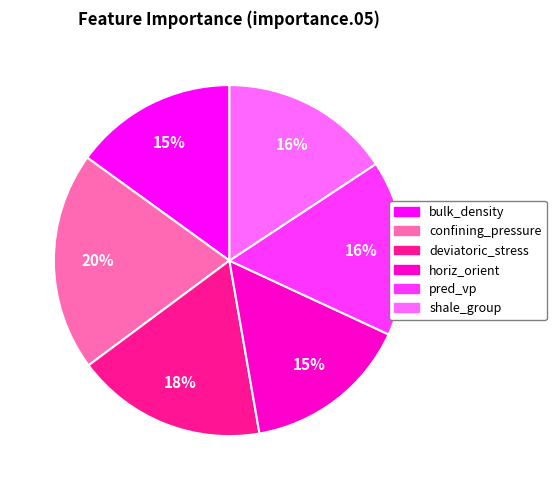

What percentage is the deviatoric_stress slice, to the nearest percent?

18%